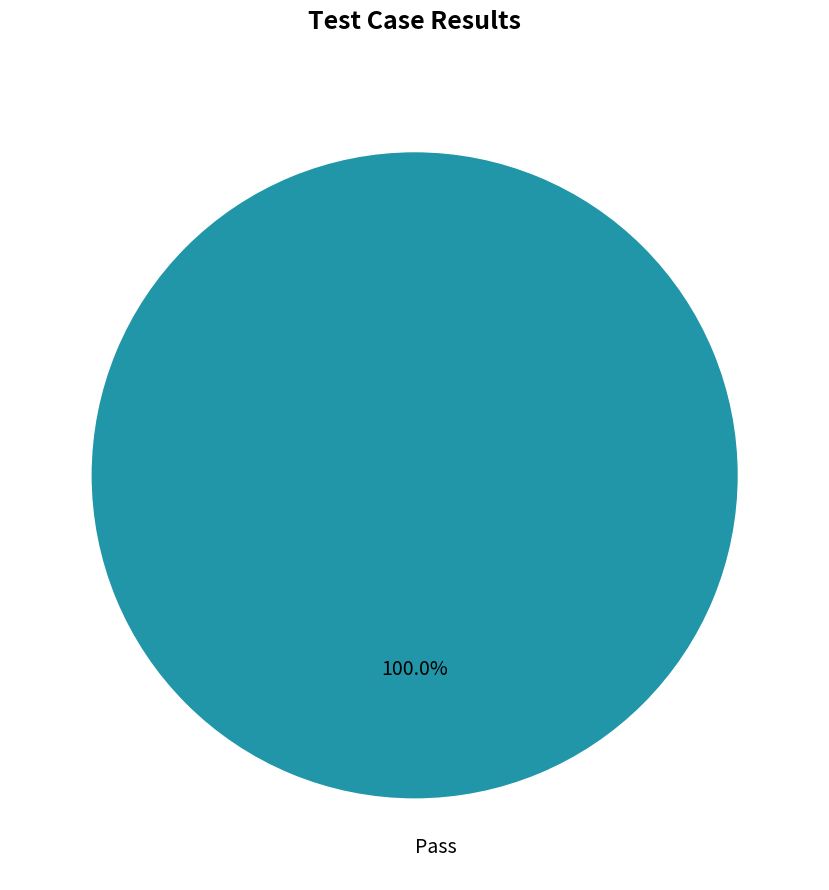

Does any single category account for the majority?

Yes